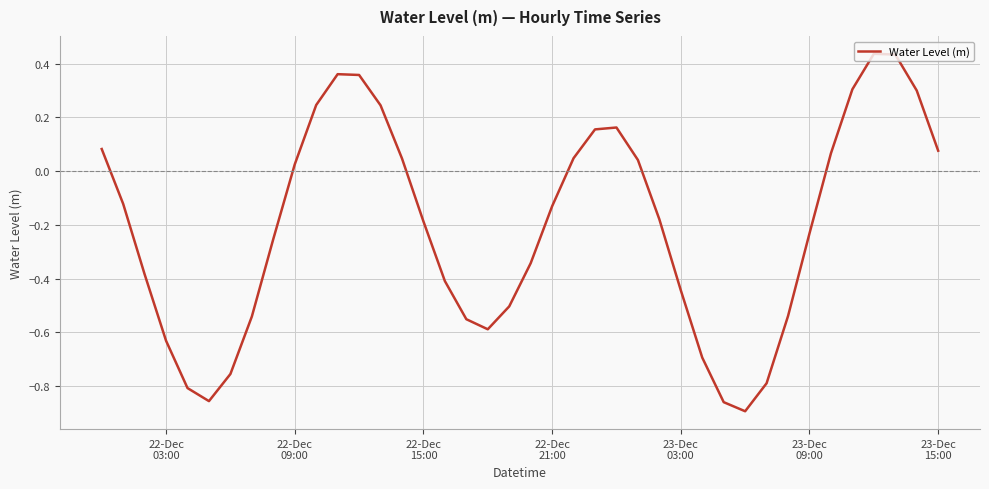

What is the difference between the maximum and minimum values?

1.3